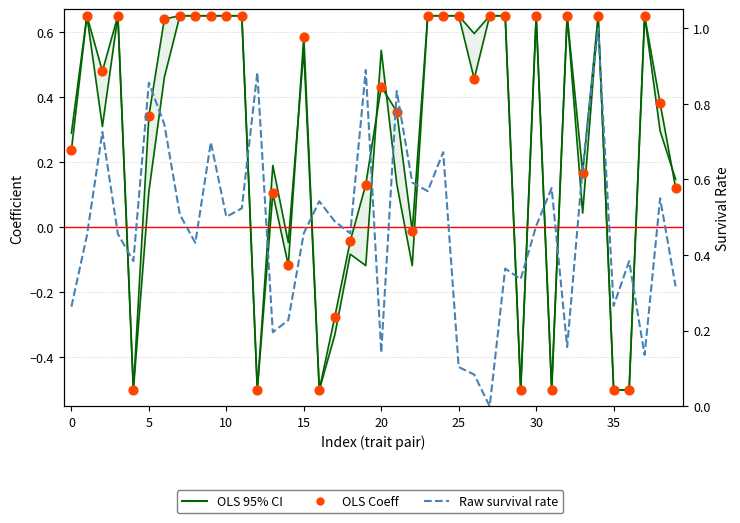

Which series reaches the minimum Y coordinate?

OLS 95% CI